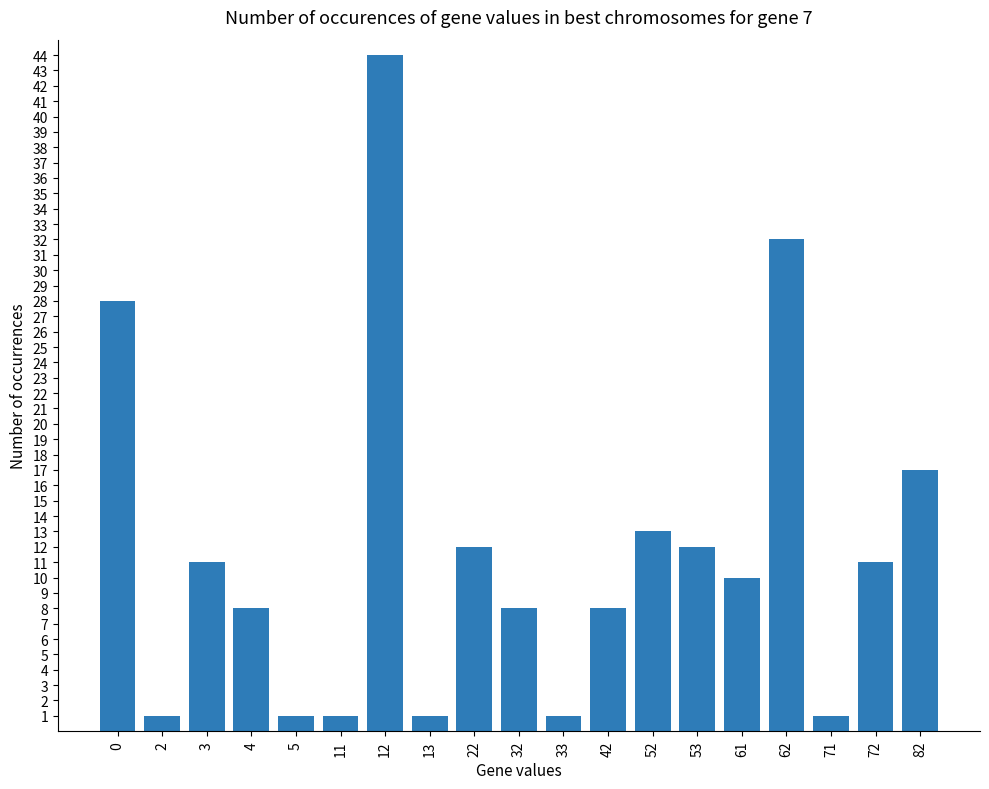

What is the change in value from 33 to 61?

+9